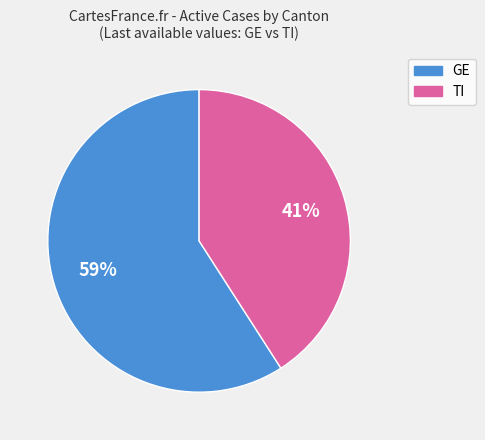

Which has a higher value, TI or GE?

GE